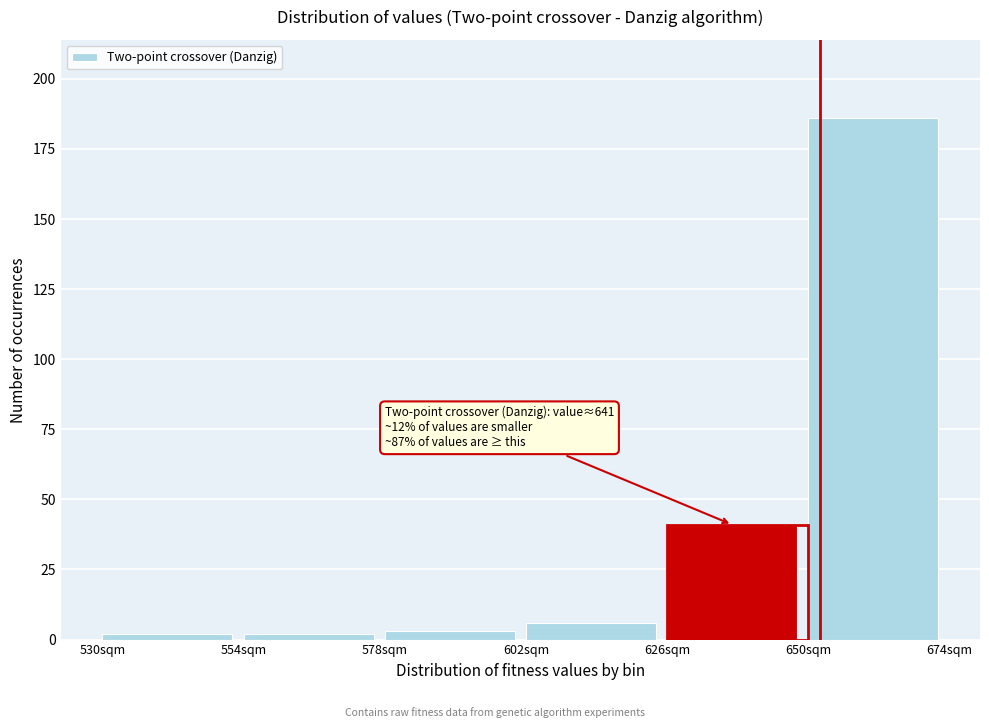

Which range on the x-axis has the tallest bar?

650 to 674